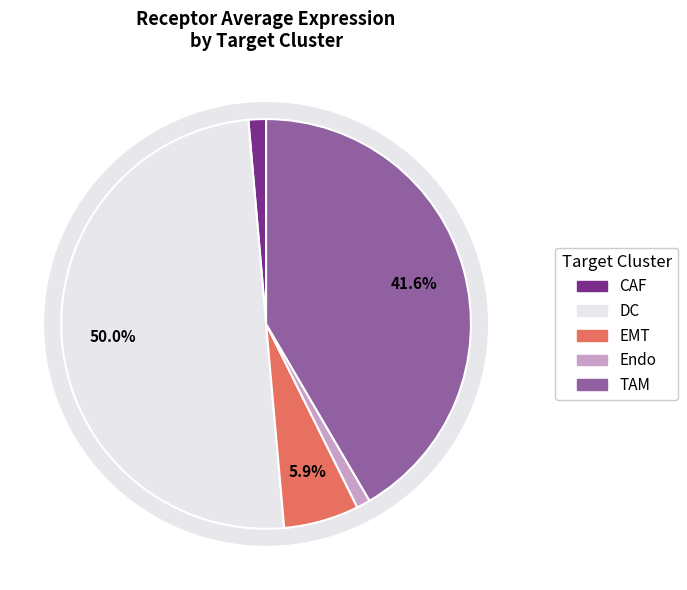

What is the ratio of the value at EMT to the value at TAM?

0.1